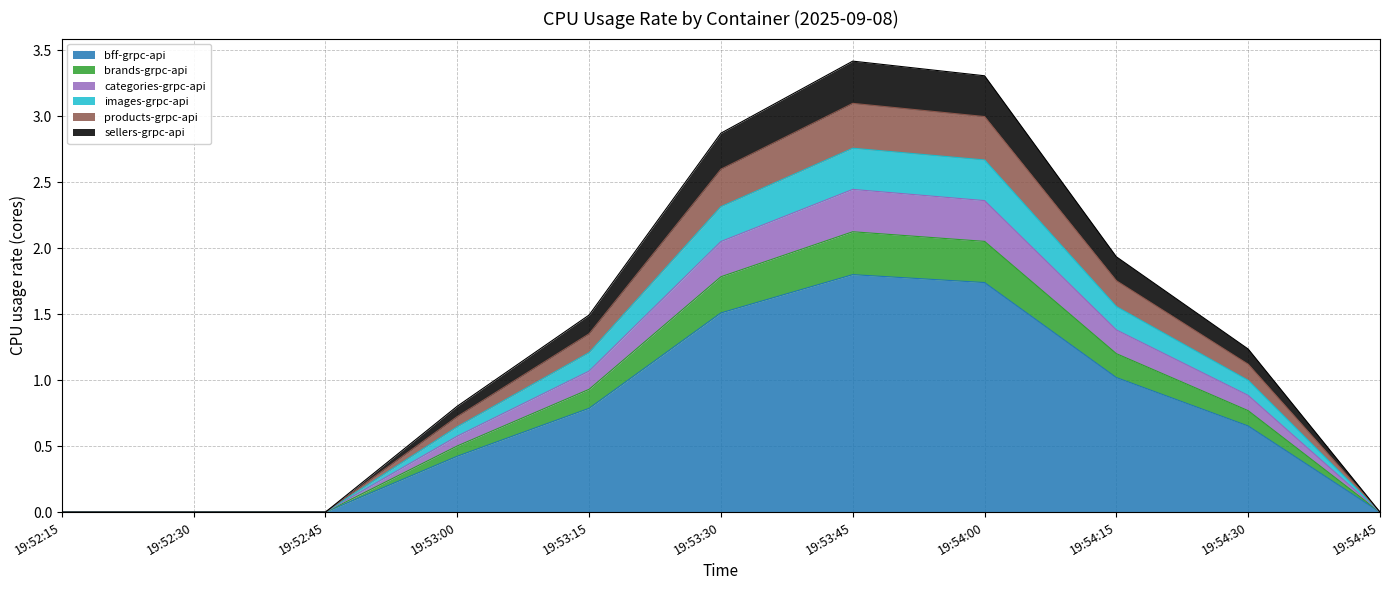

Read the bff-grpc-api value at 19:53:15.

0.8